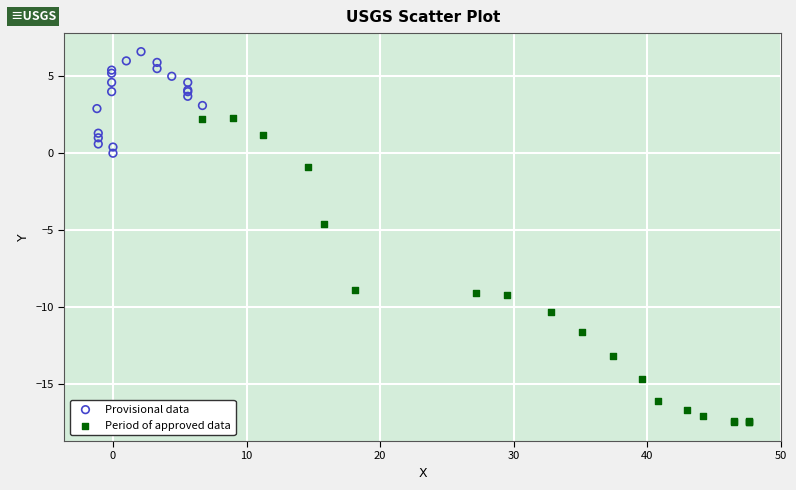

Which series has the largest Y range (max minus min)?

Period of approved data